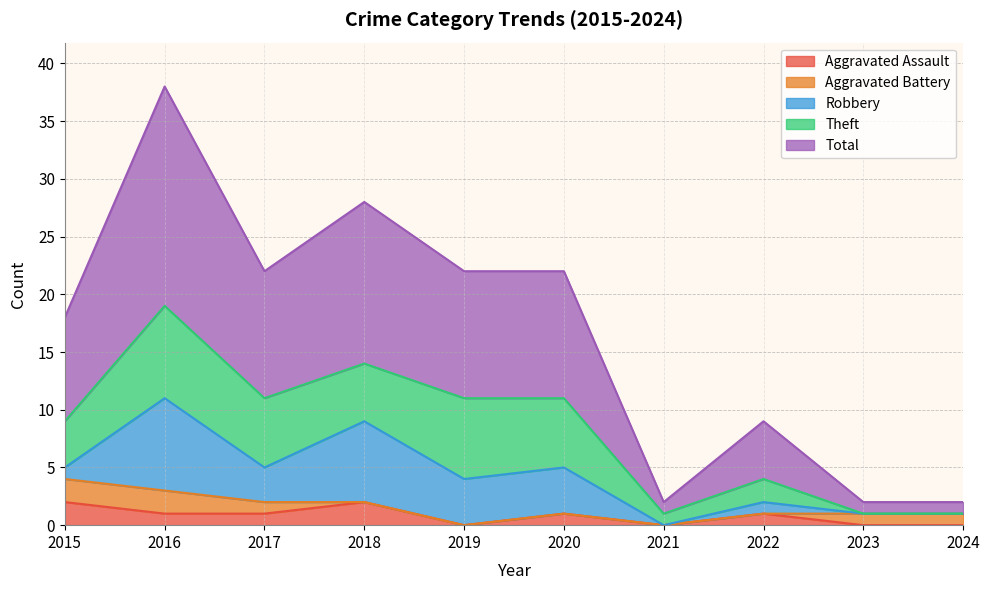

Rank the categories by Robbery value from highest to lowest.

2016, 2018, 2019, 2020, 2017, 2015, 2022, 2021, 2023, 2024